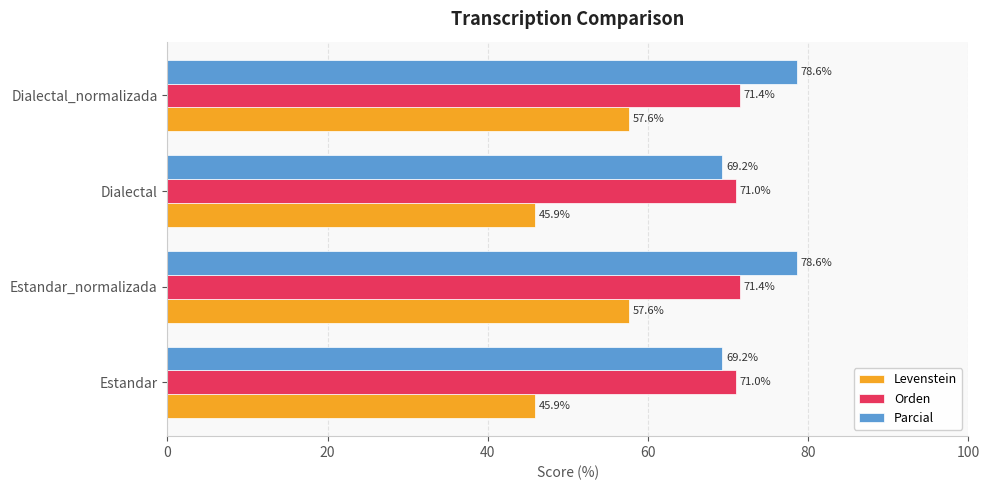

At how many categories does at least one series exceed 53?

4